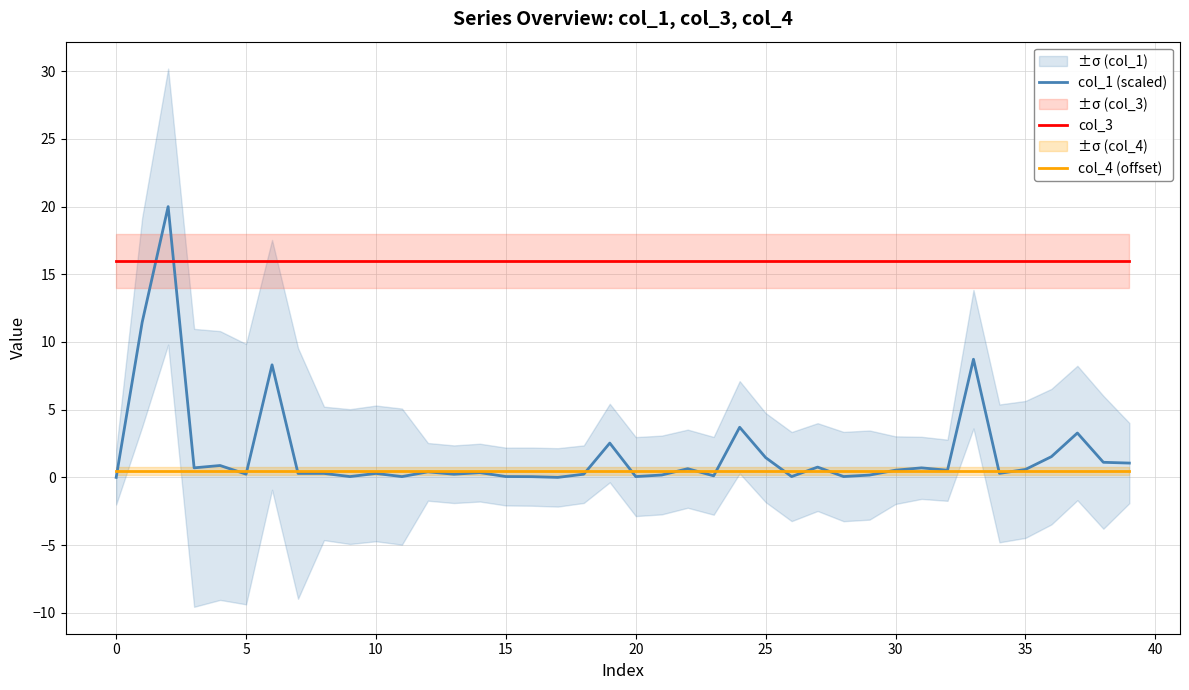

The col_3 series shows 25.5 at 25. True or false?

False